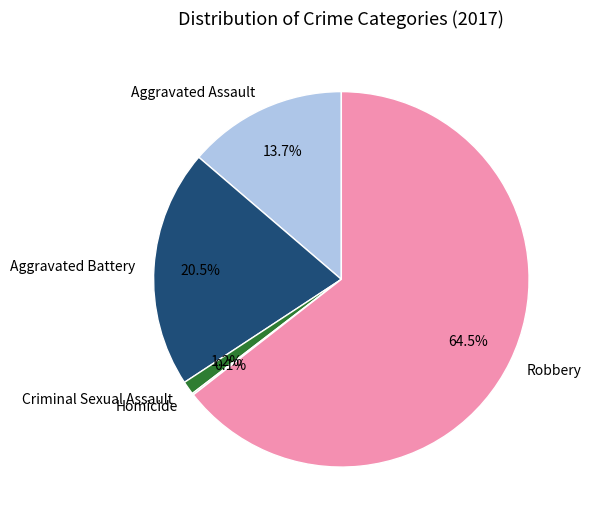

What percentage is the Criminal Sexual Assault slice, to the nearest percent?

1%